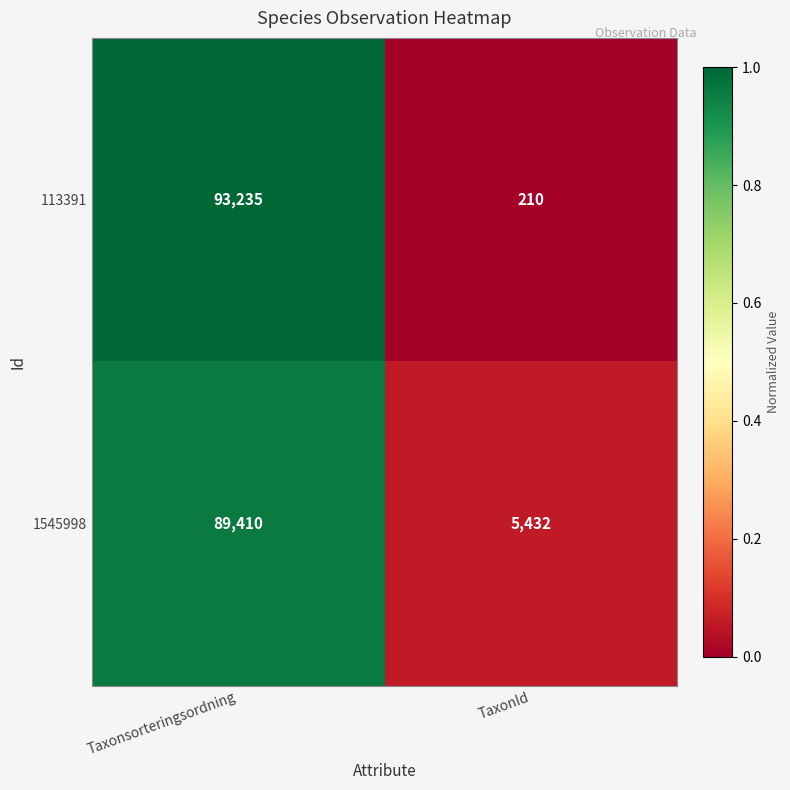

Reading left to right, transcribe all the data shown in this chart.

113391: Taxonsorteringsordning=93235	TaxonId=210
1545998: Taxonsorteringsordning=89410	TaxonId=5432